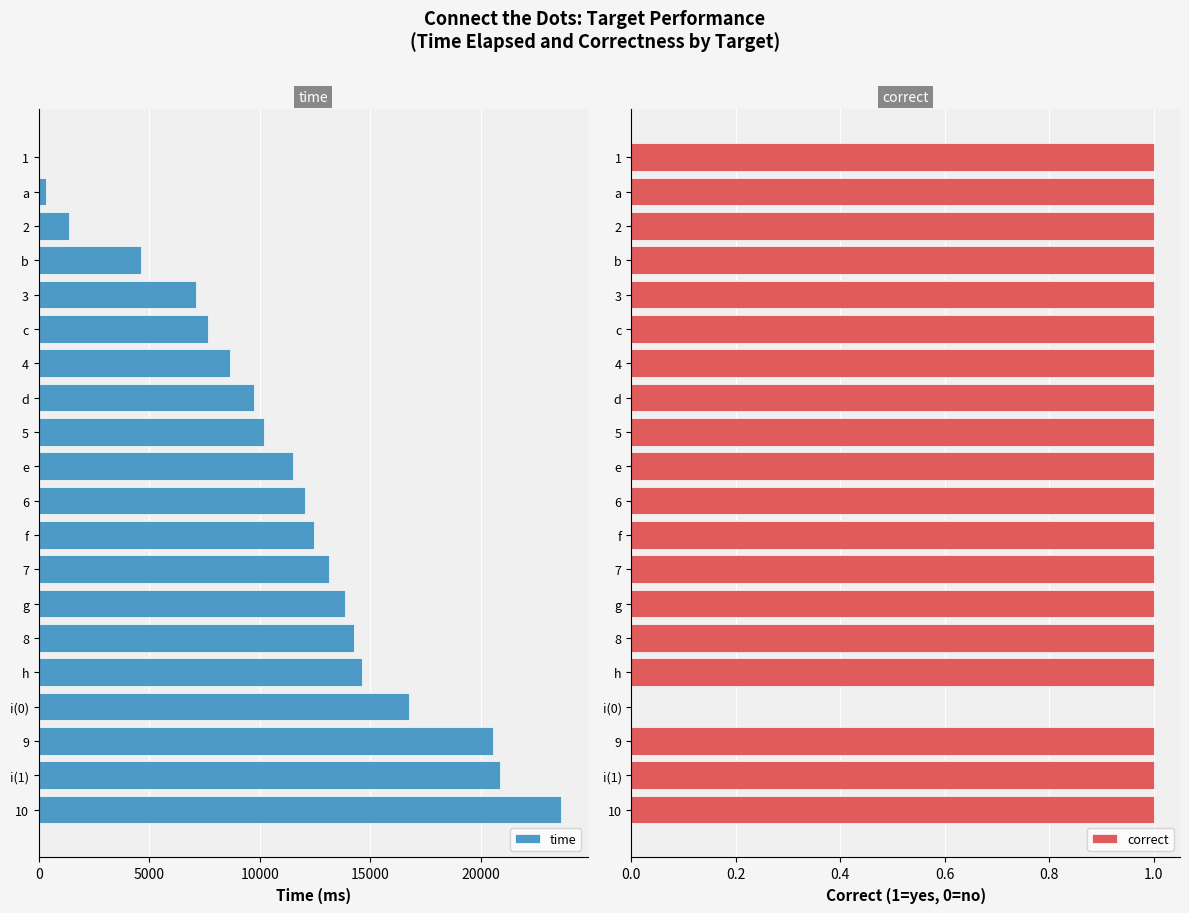

What is the difference between the second highest and minimum values in the correct series?

1